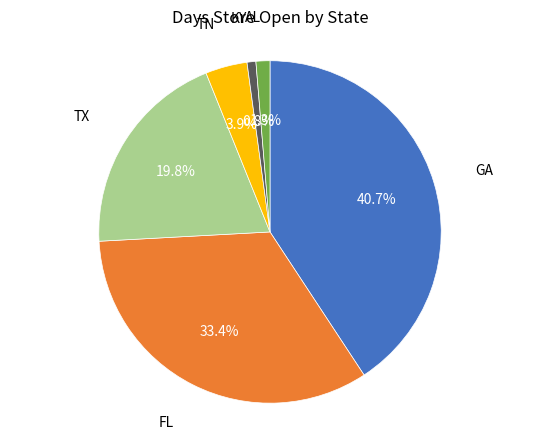

How many slices are in this pie chart?

6